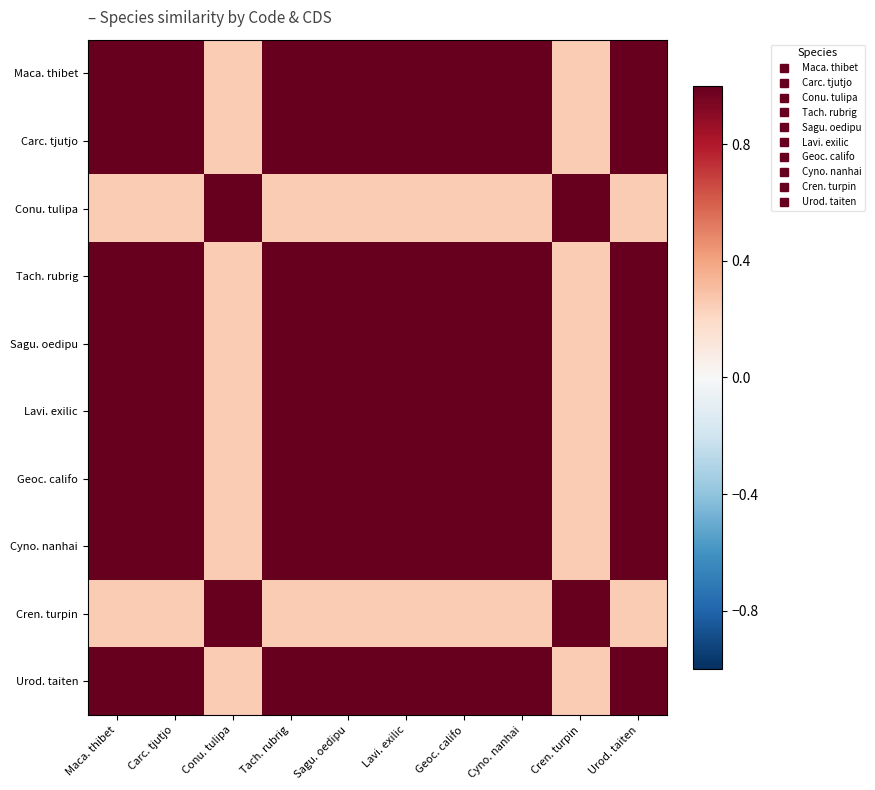

Between Maca. thibet and Lavi. exilic, which is larger?

Maca. thibet